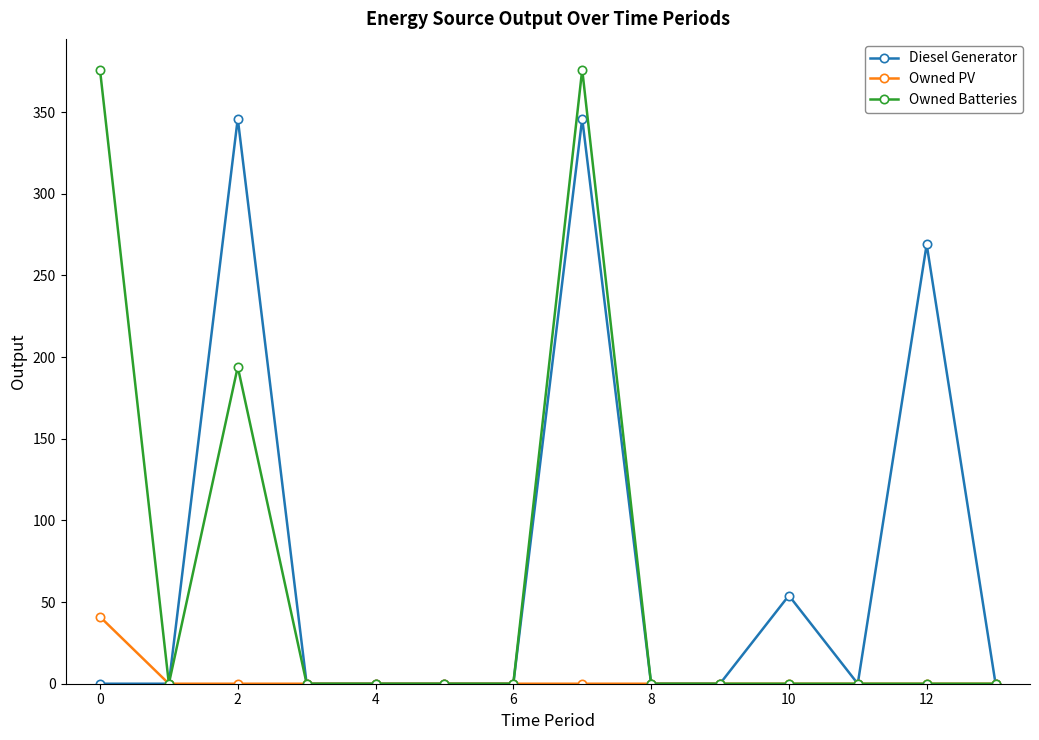

True or false: Owned Batteries has more than 0 points higher than both neighbors.

True